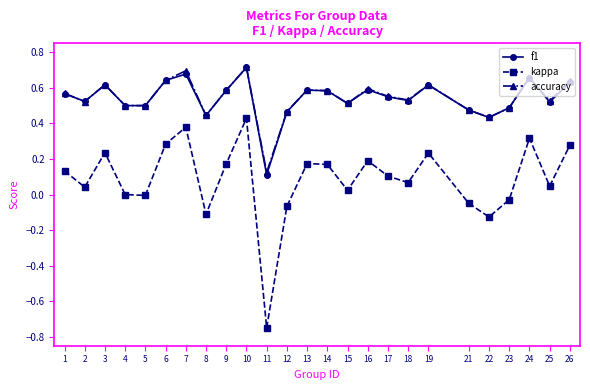

Count the number of categories in the chart.

25